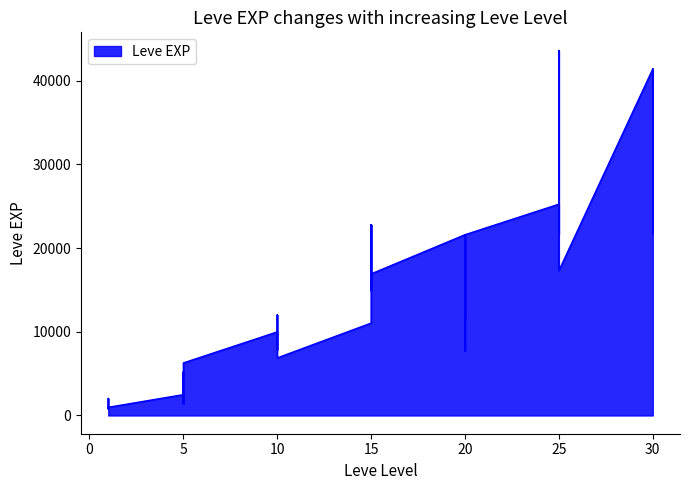

How many points are lower than both their immediate neighbors (excluding endpoints)?

12